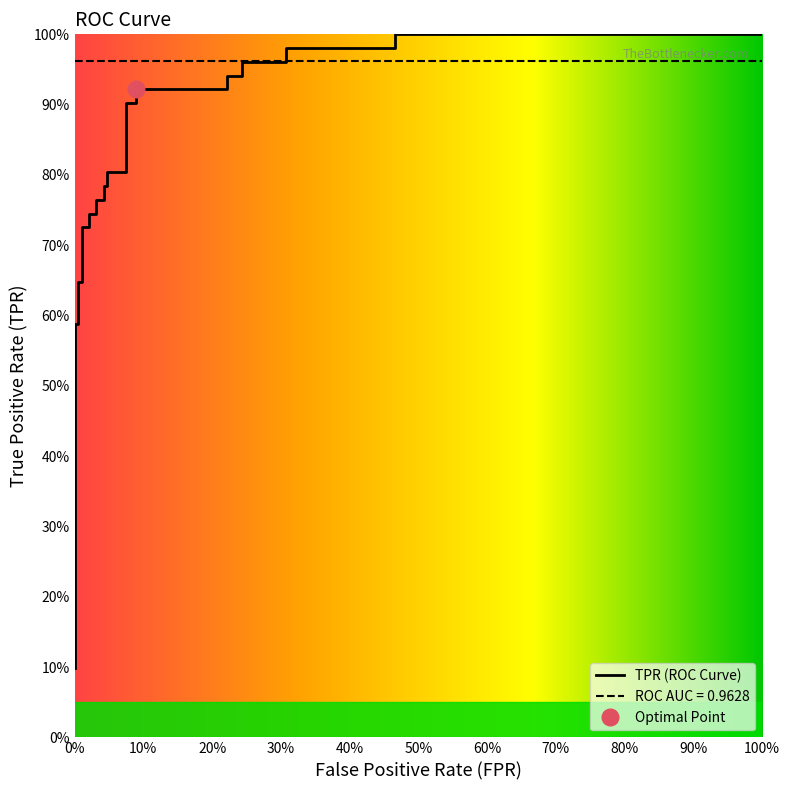

Which label corresponds to the smallest value in the chart?

fpr